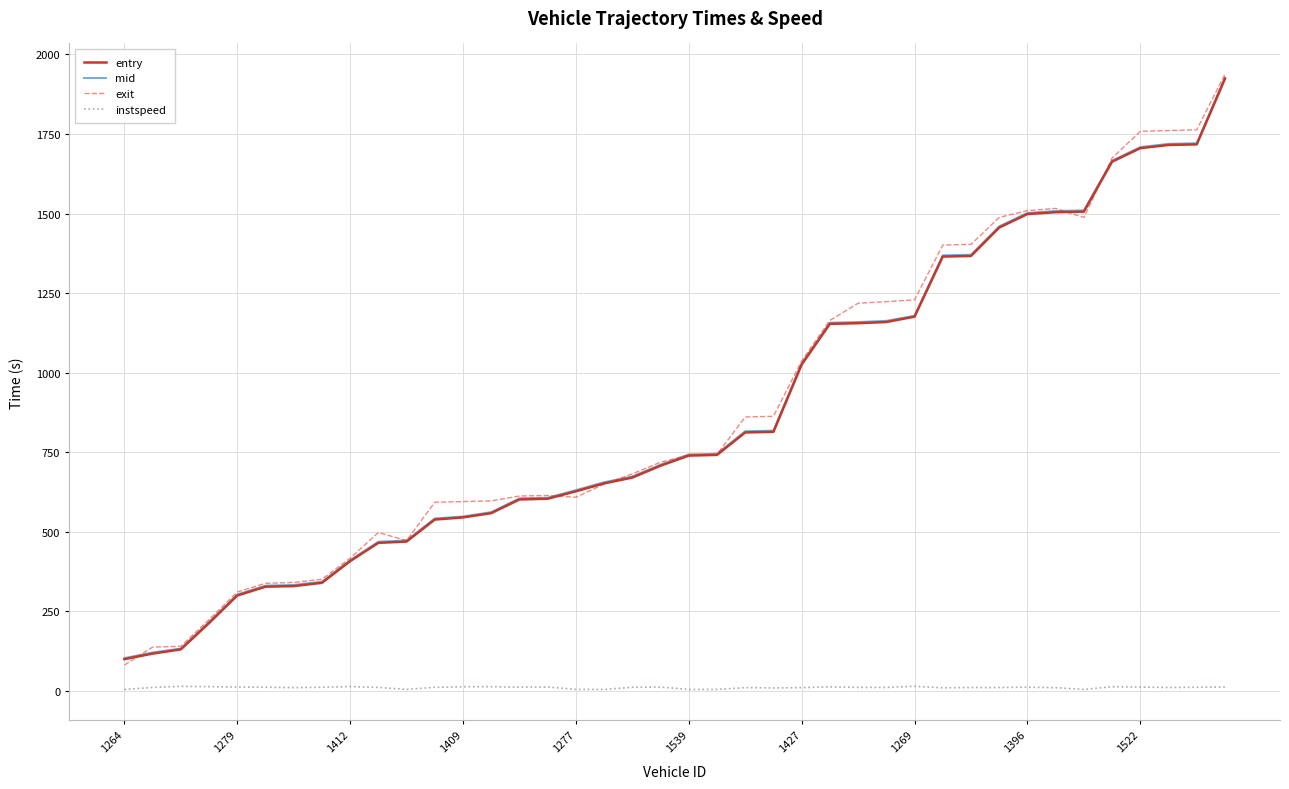

True or false: entry and instspeed cross at least once.

False